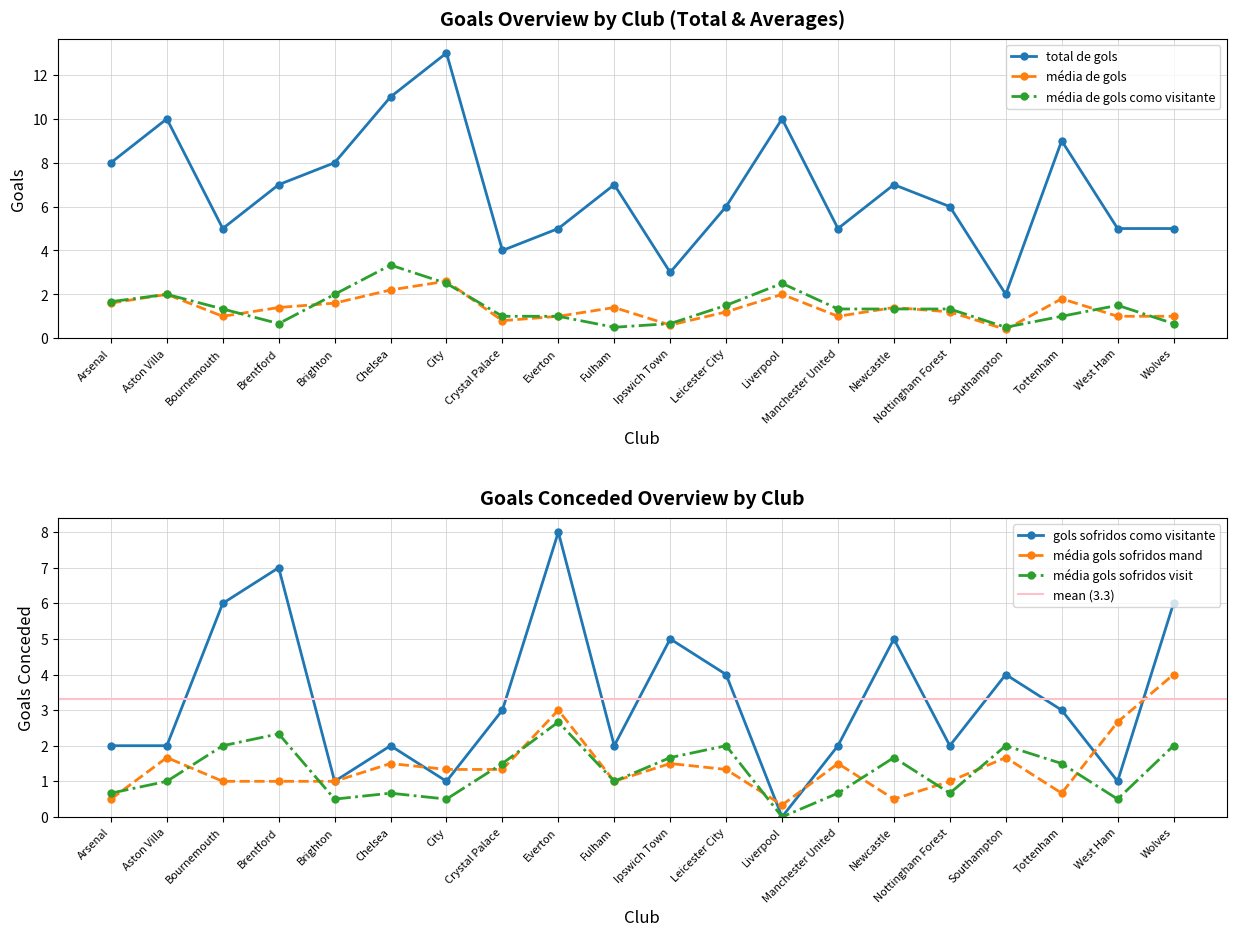

How many lines are shown in the chart?

6